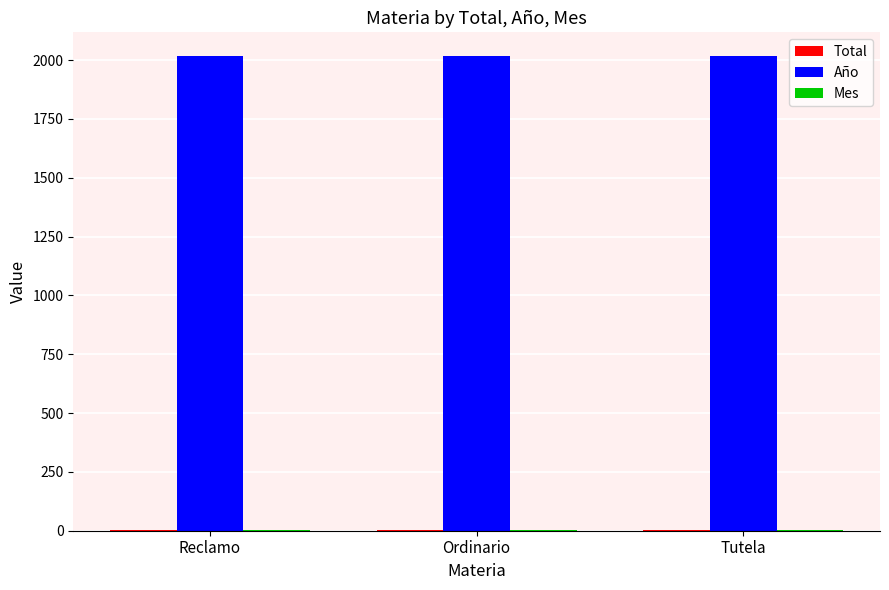

How many categories are shown in the chart?

3